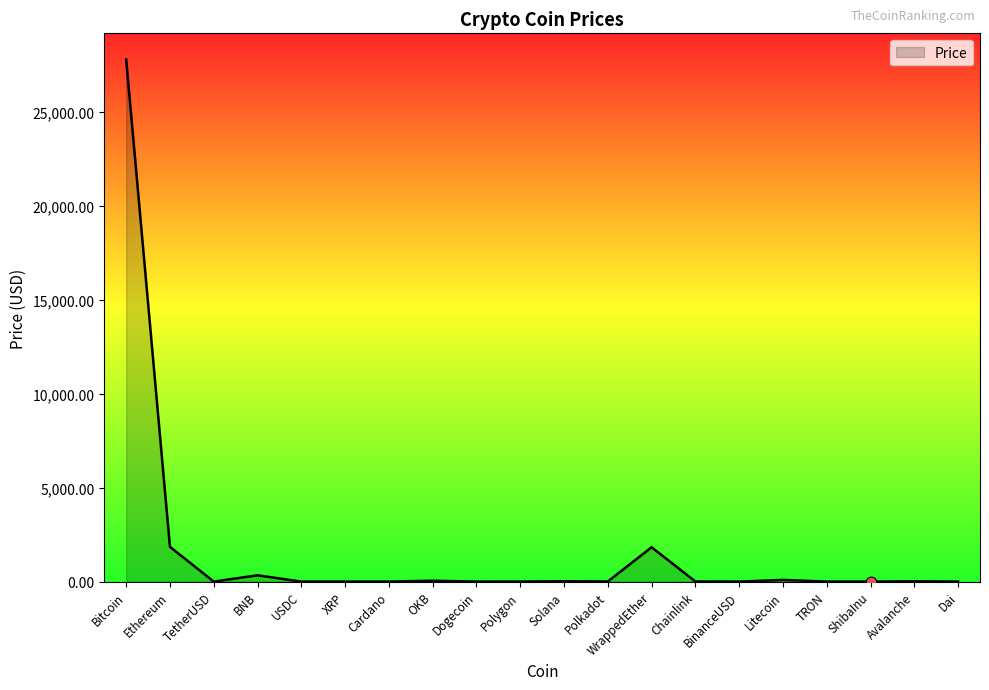

Approximately how many times larger is the value at BinanceUSD compared to Polkadot?

0.2